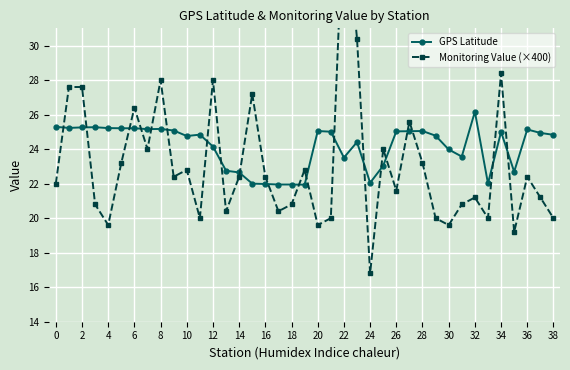

Is it true that GPS Latitude equals 8.3 at 28?

False